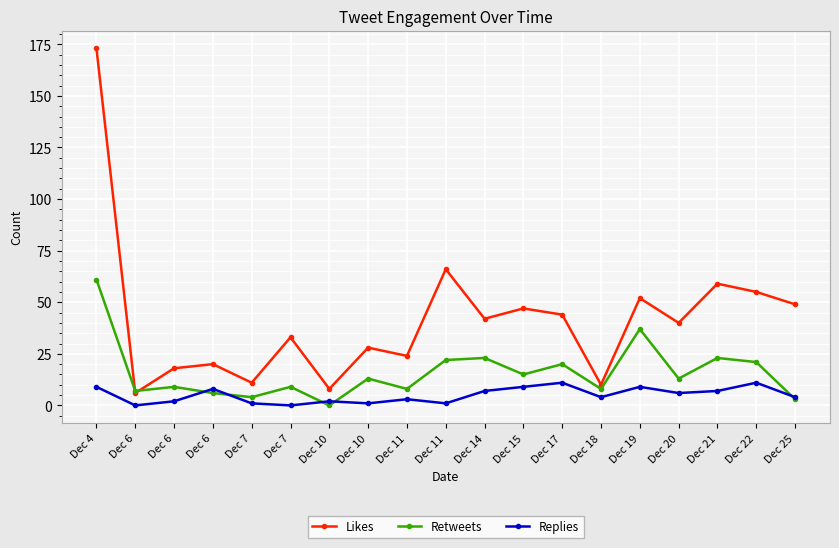

At which category does the chart reach its peak across all series?

Dec 4